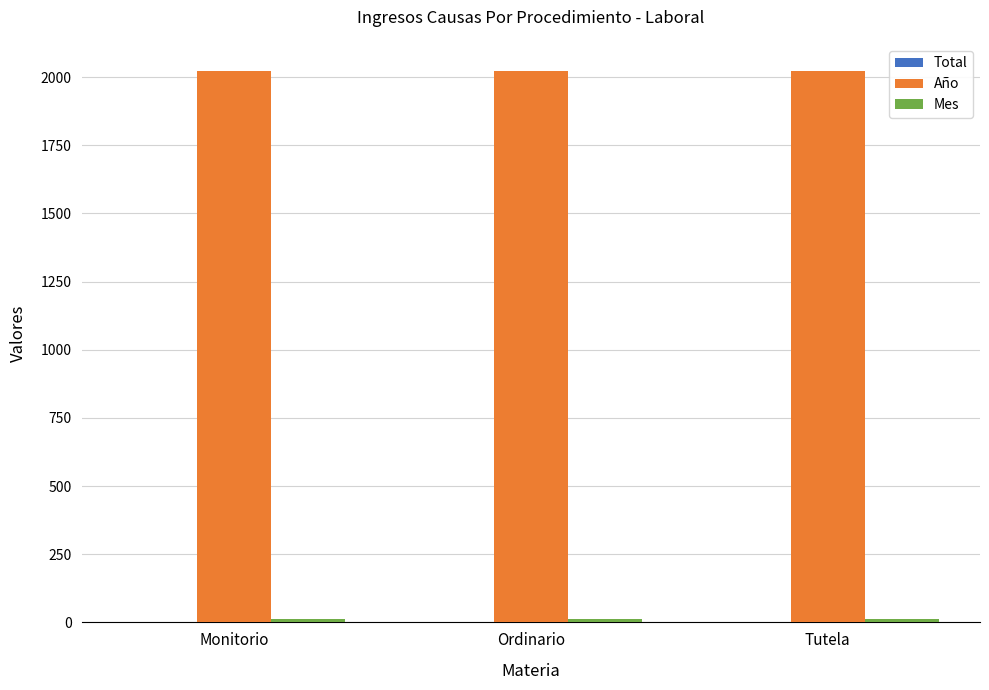

True or false: Año has a value of 2021 at Tutela.

True